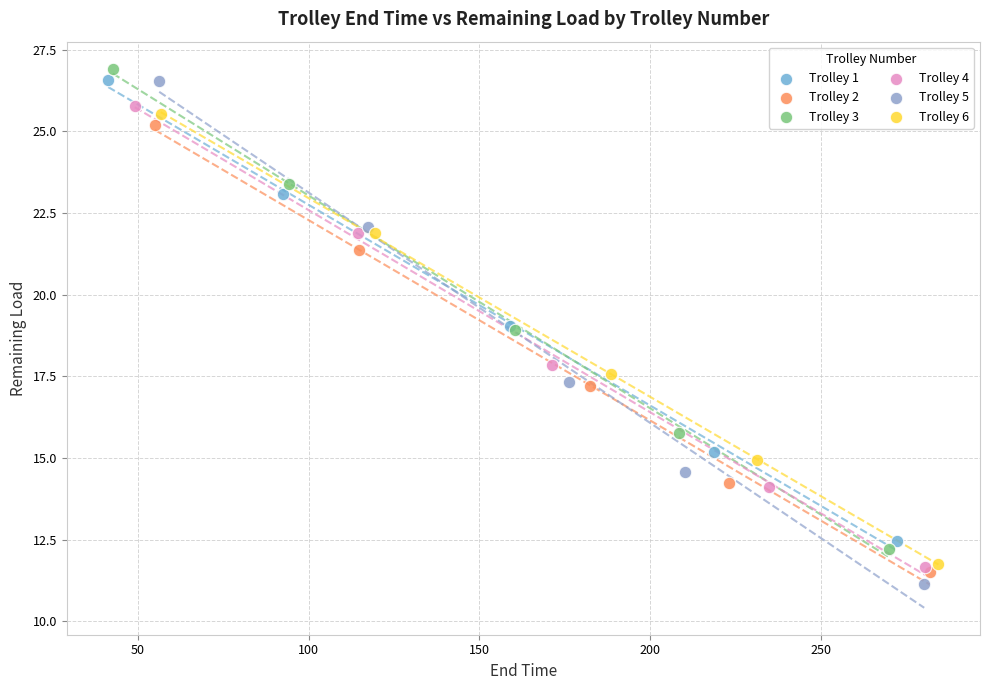

Which series has the widest spread of Y values?

Trolley 5